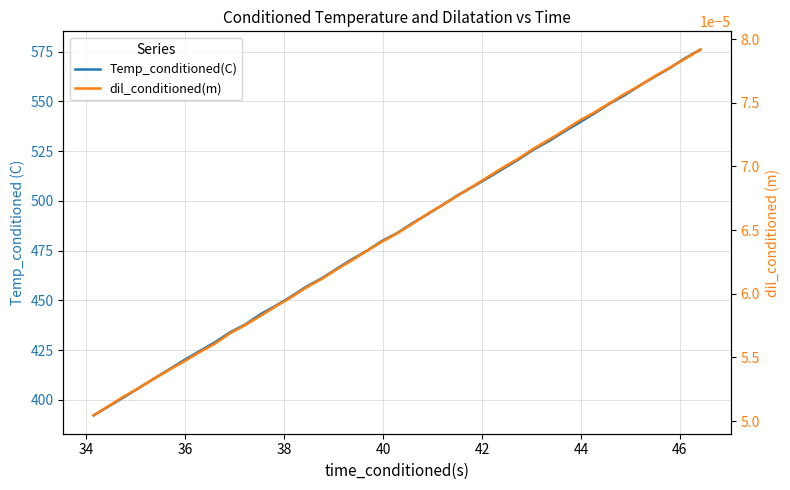

What is the difference between the maximum and minimum values in the Temp_conditioned(C) series?

183.9